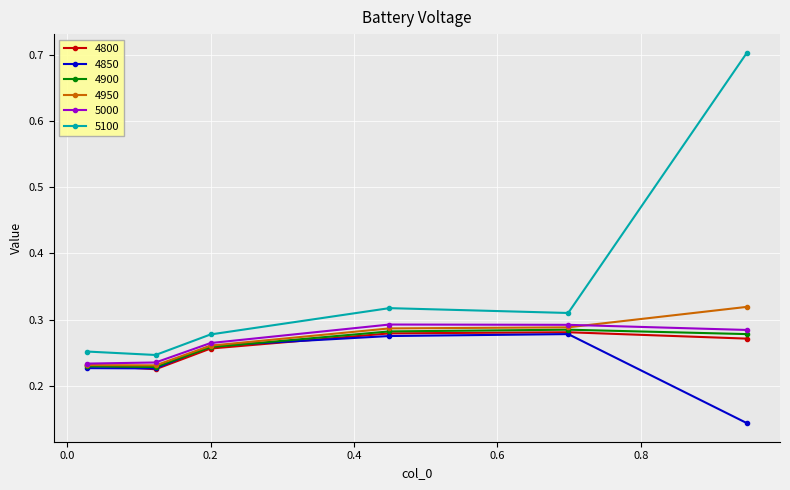

Which series has the largest total across all categories?

5100